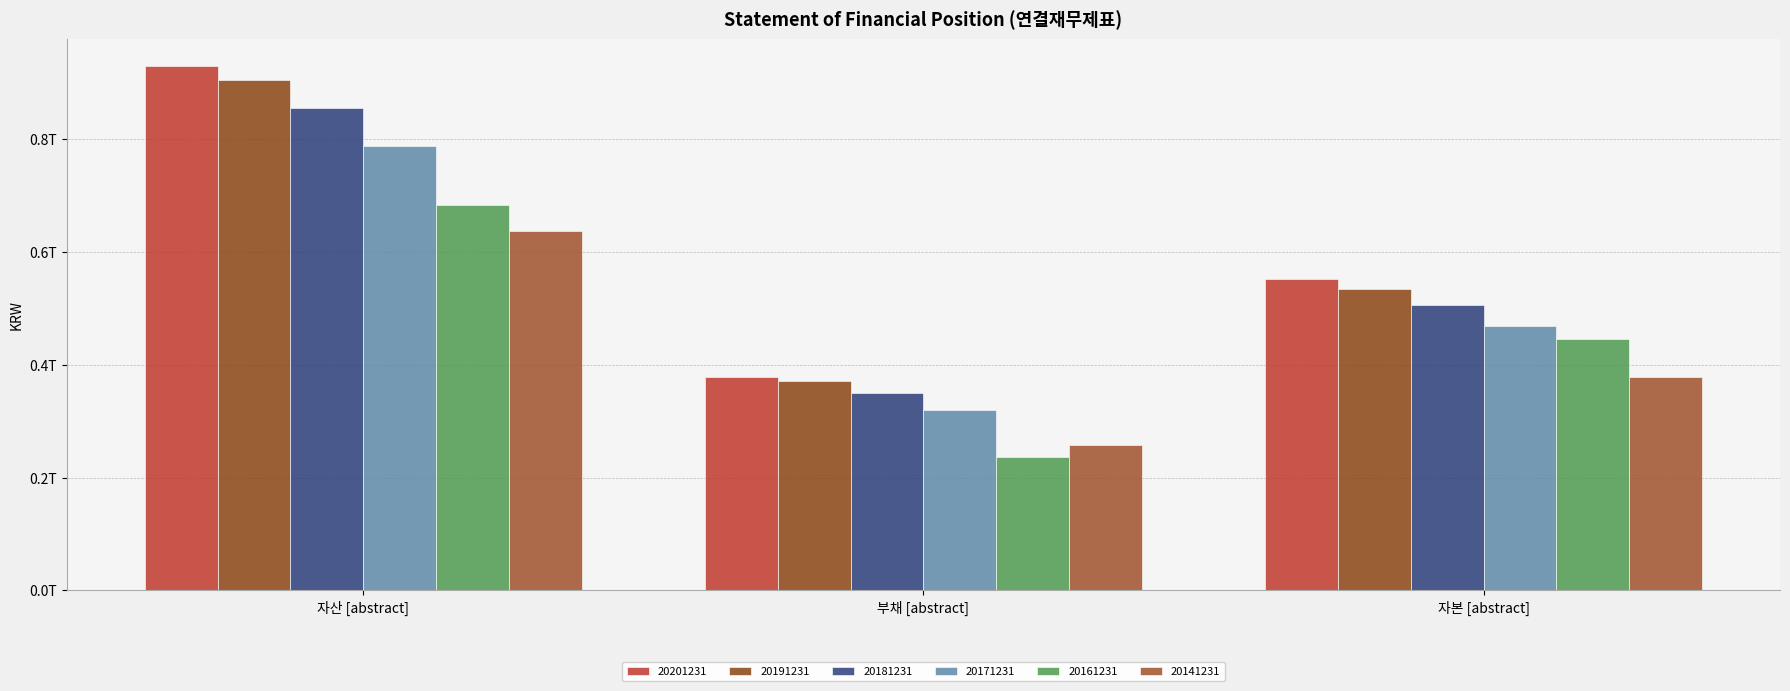

The 20141231 series shows 176429821038 at 자본 [abstract]. True or false?

False